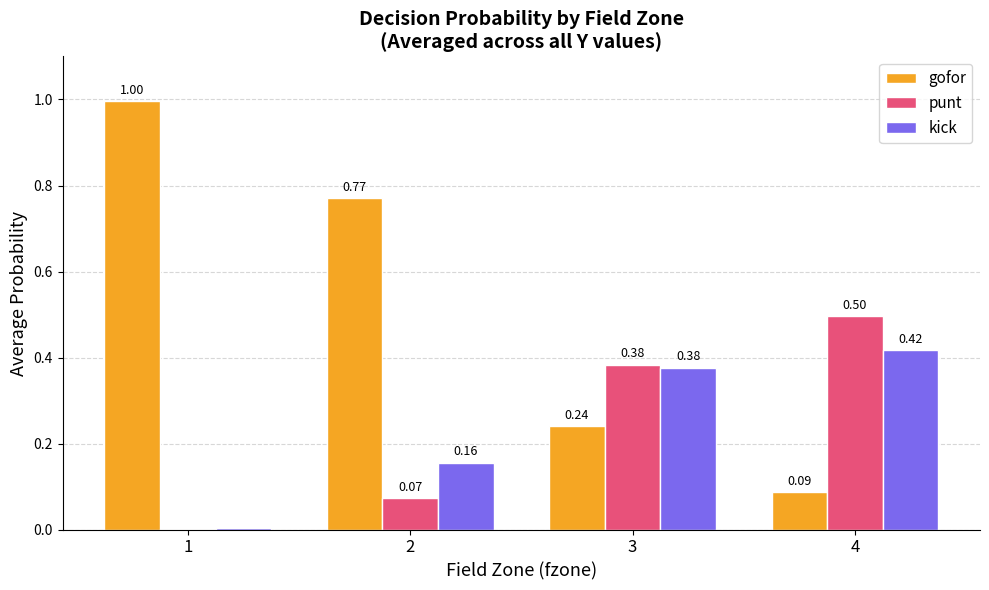

True or false: kick has a value of 0.2 at 3.

False